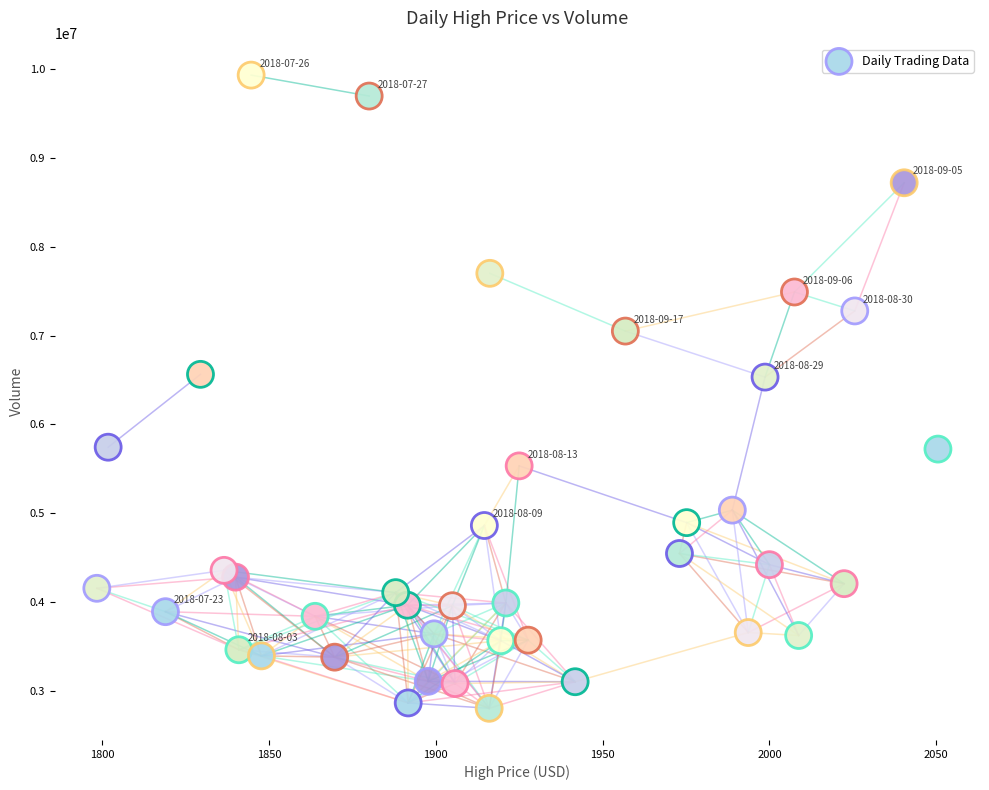

What is the range of Y values (max minus min)?

7131852